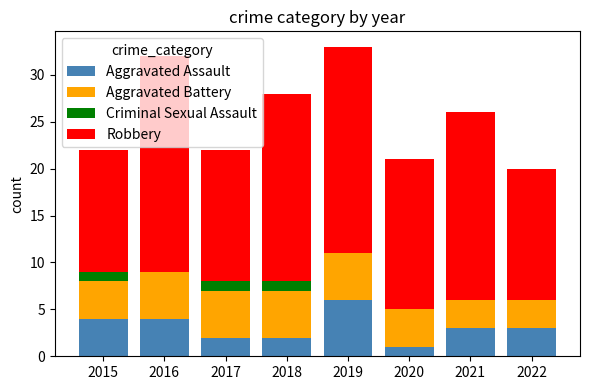

What is the total value across all series at 2019?

33